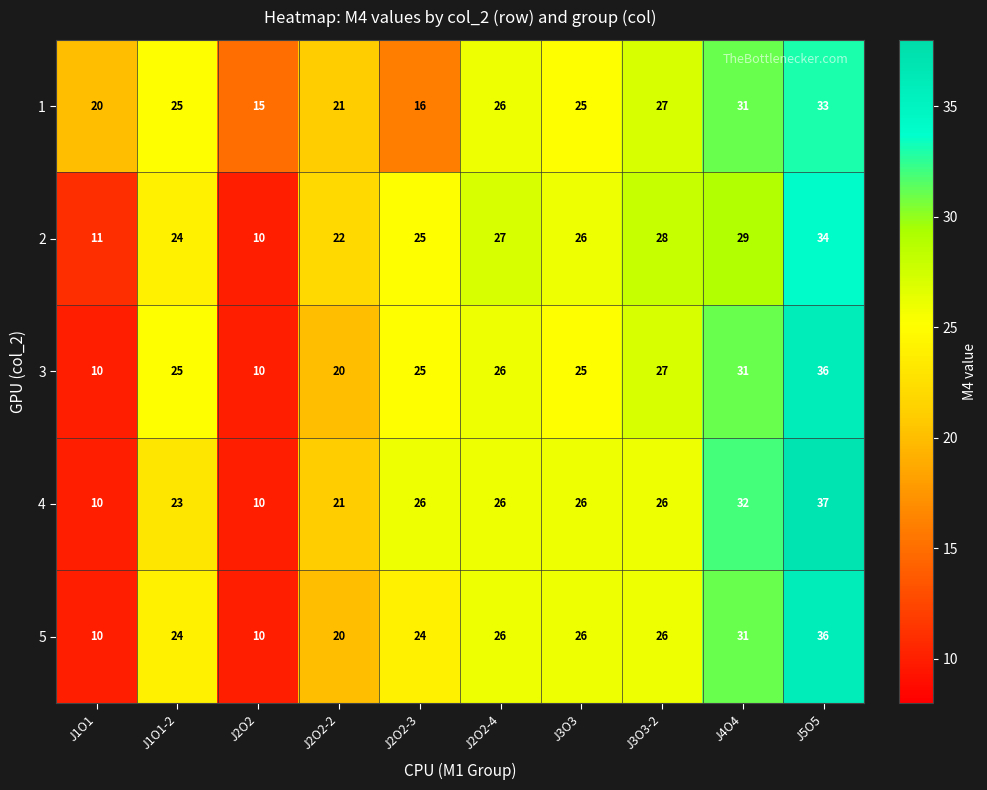

At how many categories does at least one series exceed 12?

10